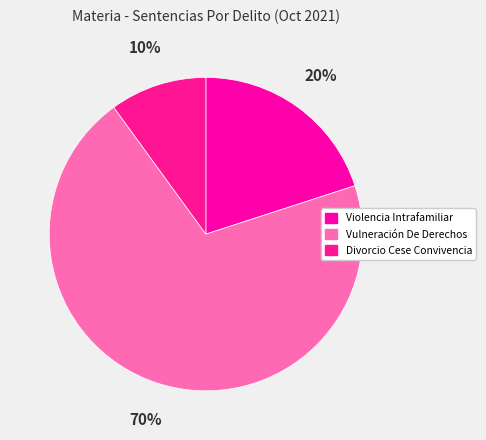

How many slices are in this pie chart?

3